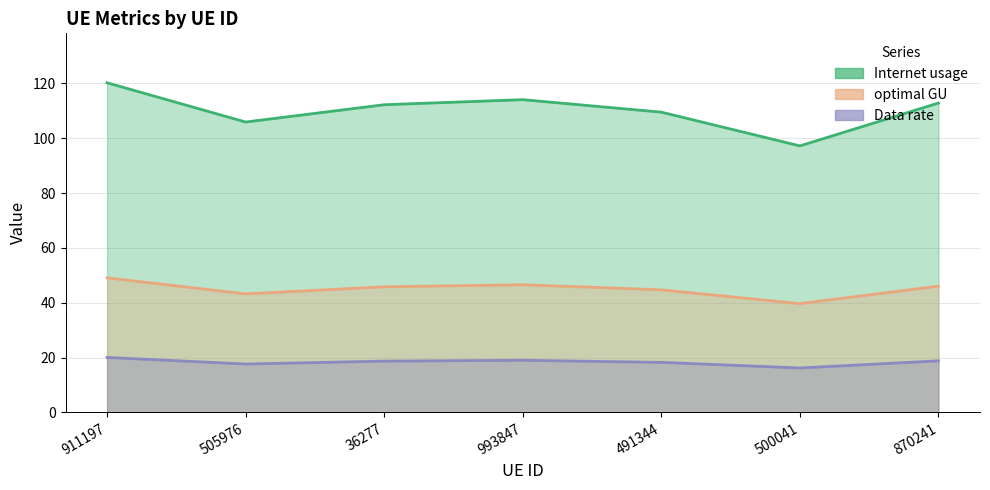

True or false: optimal GU has a value of 29.5 at 911197.

False